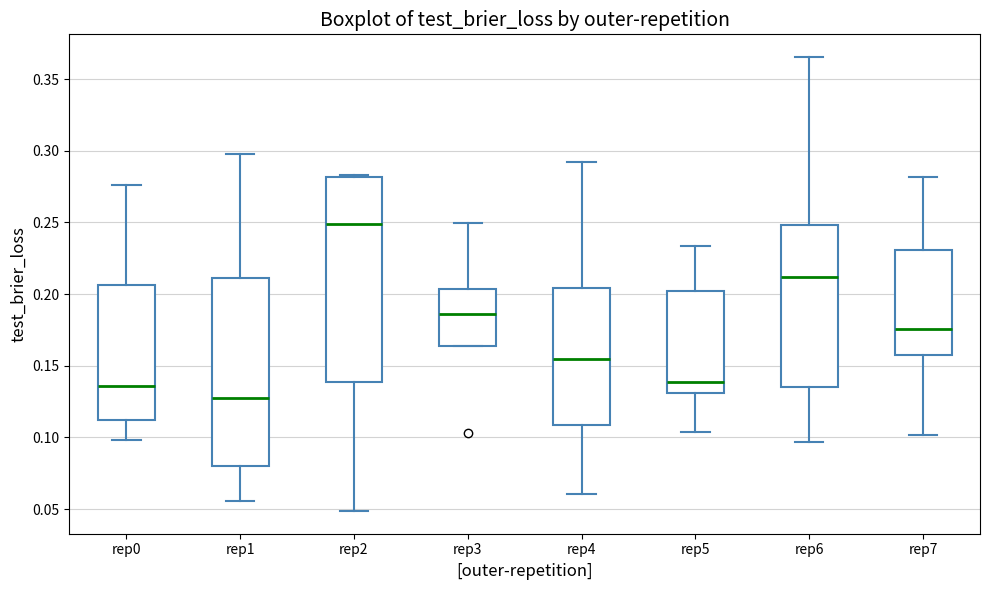

Which box is the tallest, from its lower edge to its upper edge?

rep2